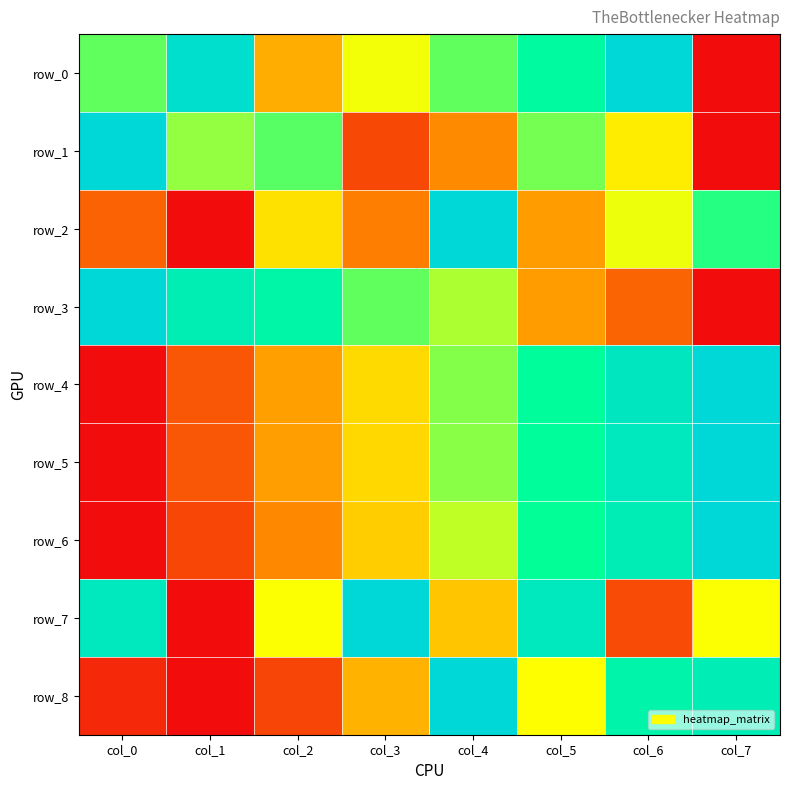

Rank the categories by row_0 value from highest to lowest.

col_6, col_1, col_5, col_0, col_4, col_3, col_2, col_7